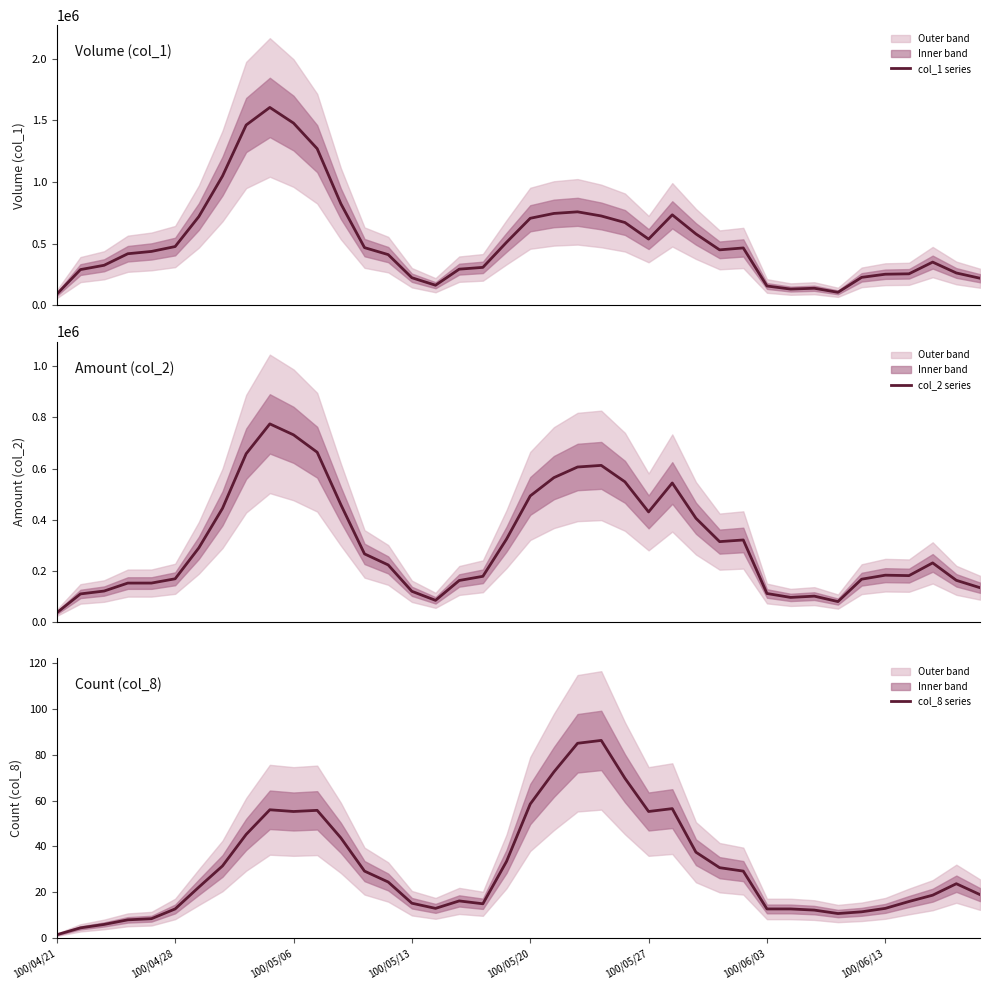

Between 32 and 35, which series saw the biggest shift?

col_1 series